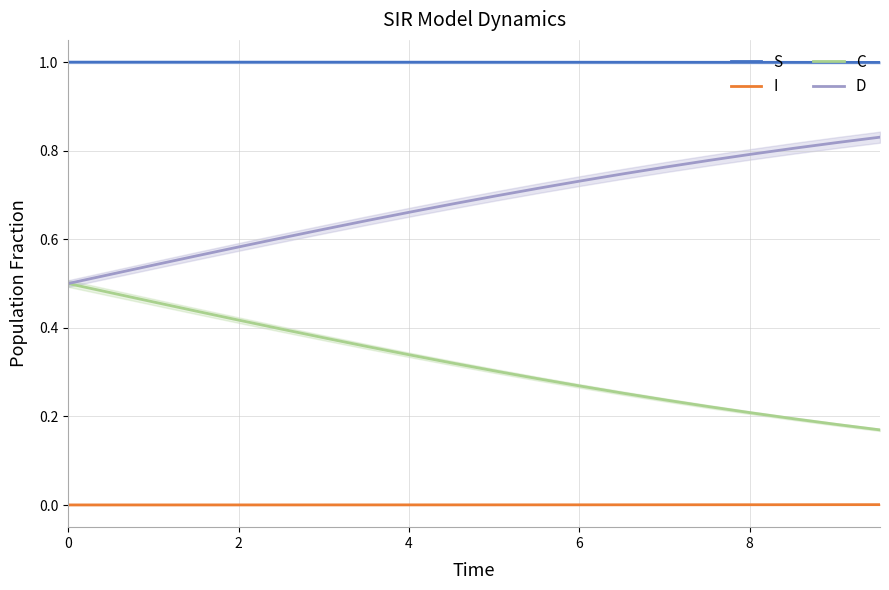

What is the maximum value for S?

1.0